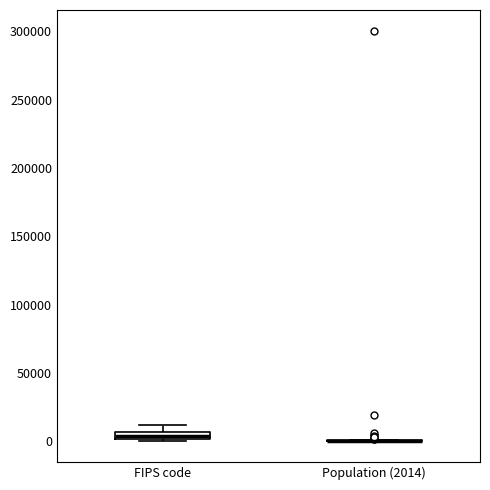

Where is the lower edge of the box for FIPS code on the y-axis? The values are not printed on the chart, so give them approximately, as read against the axis.

0